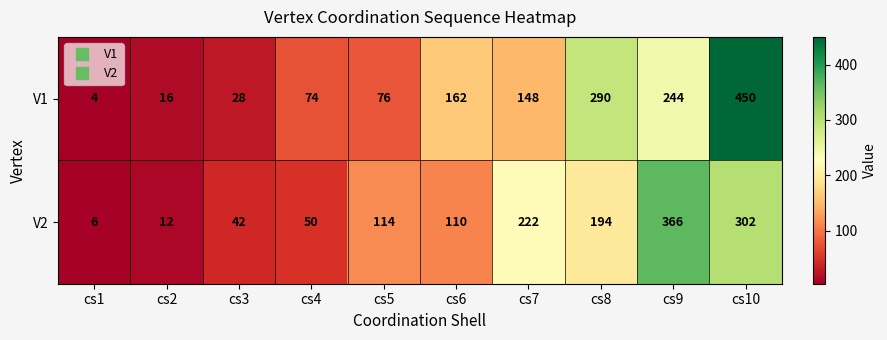

What is the sum of the V2 values at cs1 and cs5?

120